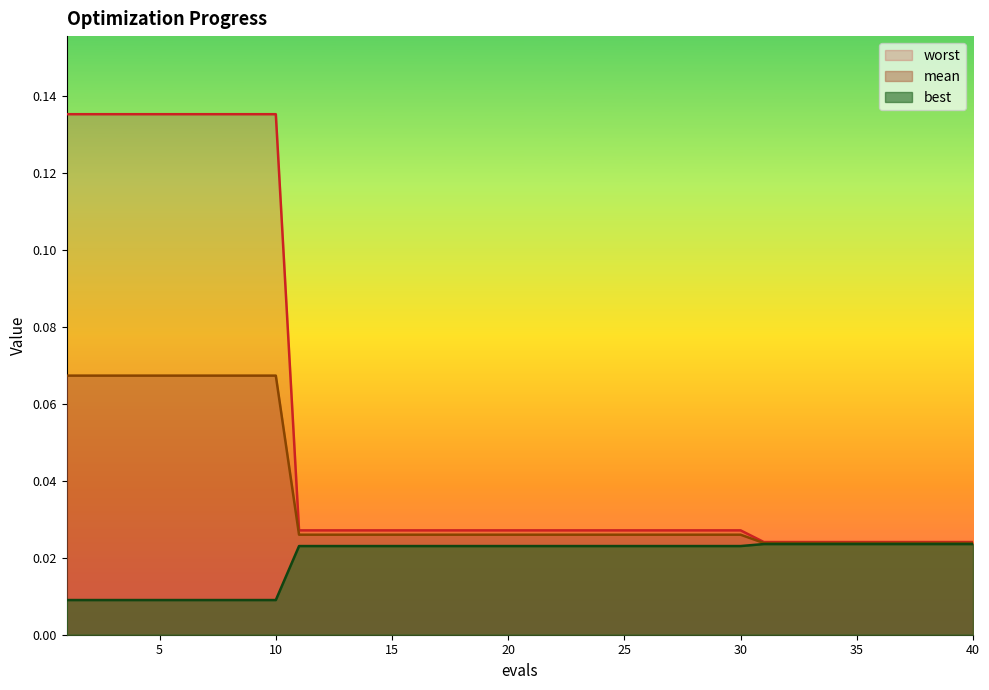

The best series shows 0.0 at 4. True or false?

True